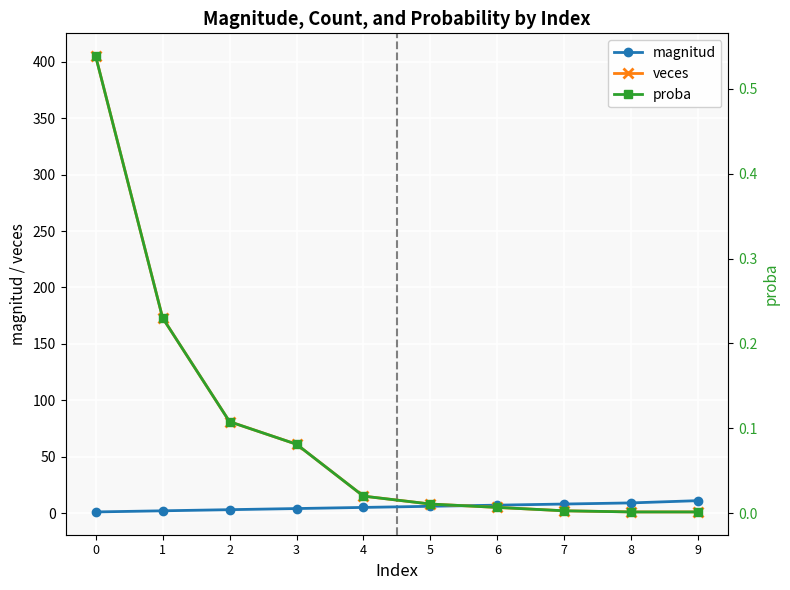

What is the difference between the proba values at 1 and 6?

0.2